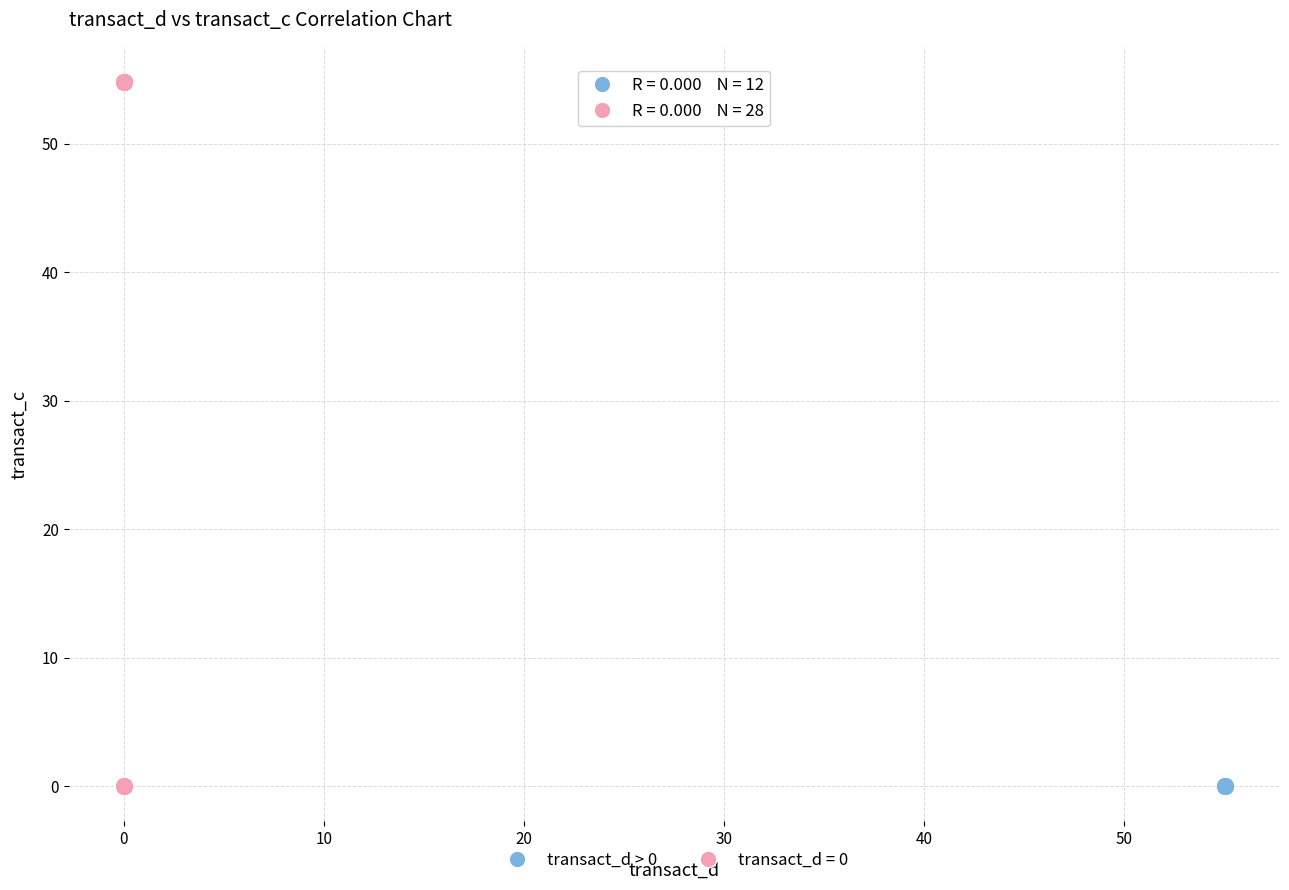

Which series reaches the maximum Y coordinate?

transact_d = 0